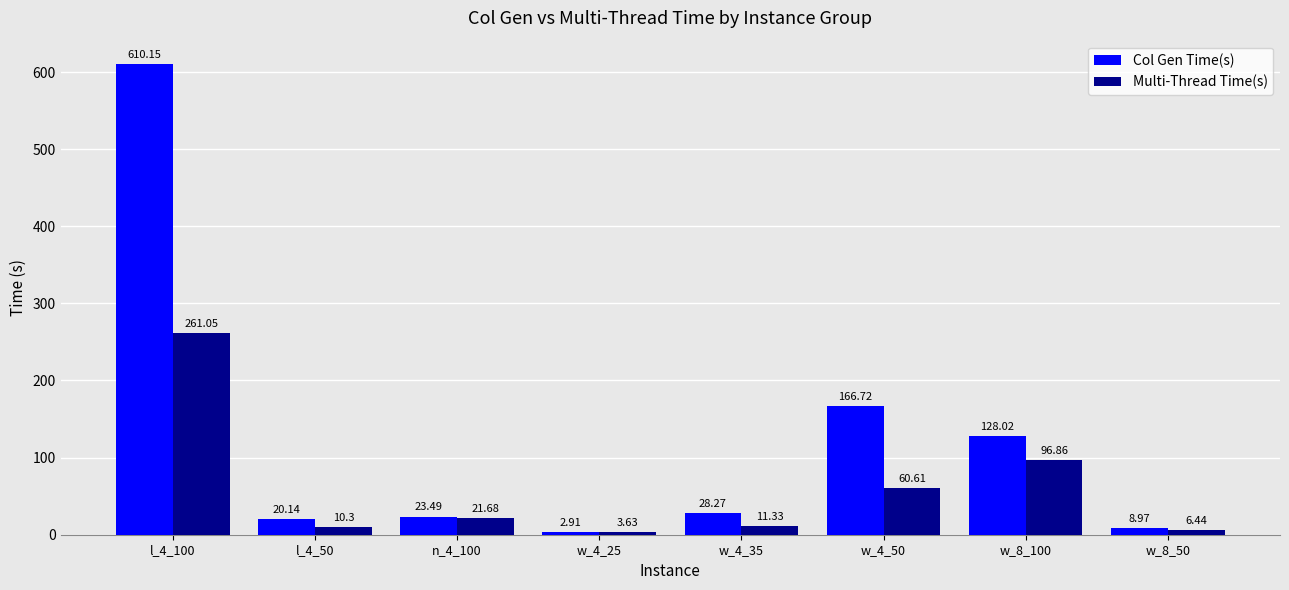

At which label does Multi-Thread Time(s) reach its peak?

l_4_100